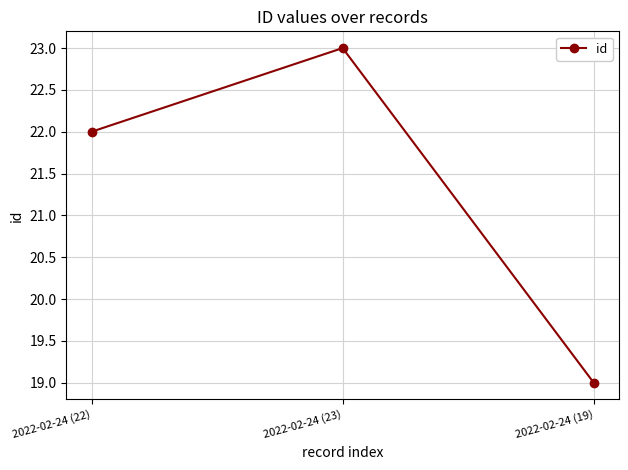

Does the chart display data point markers on the line(s)?

Yes